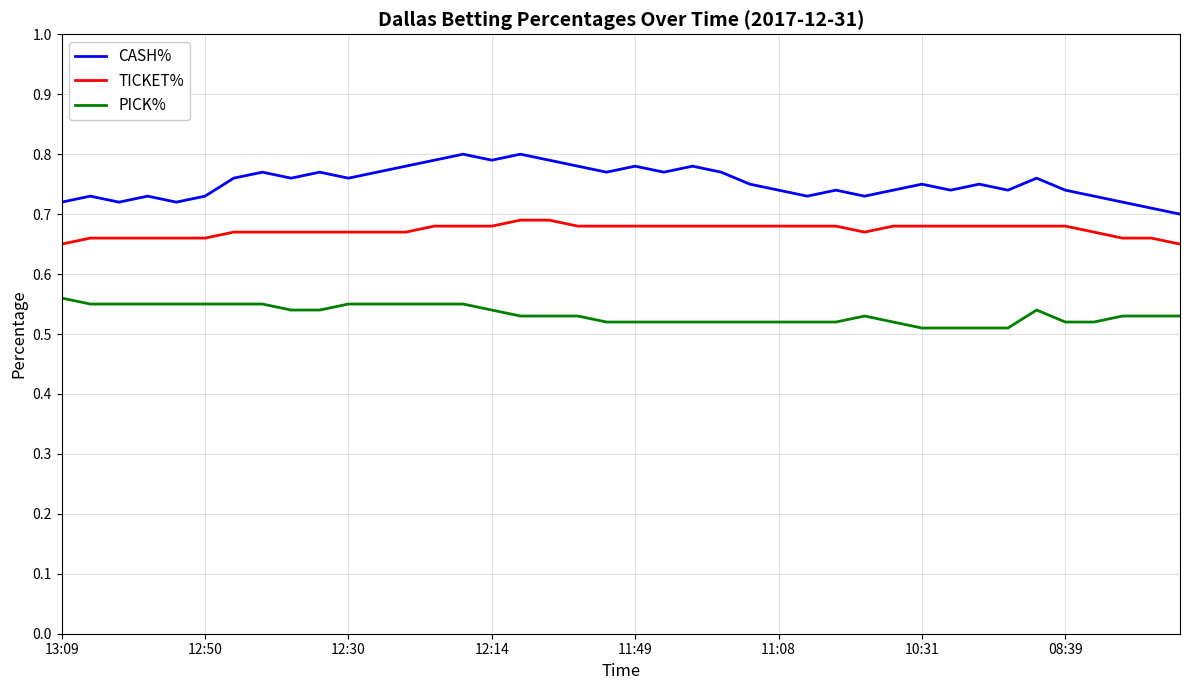

How many distinct data groups are displayed?

3